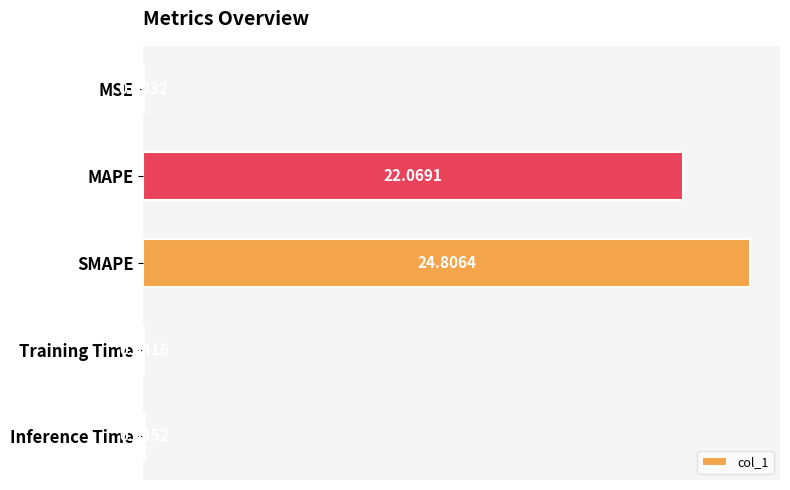

At which label is the value closest to 12?

MAPE